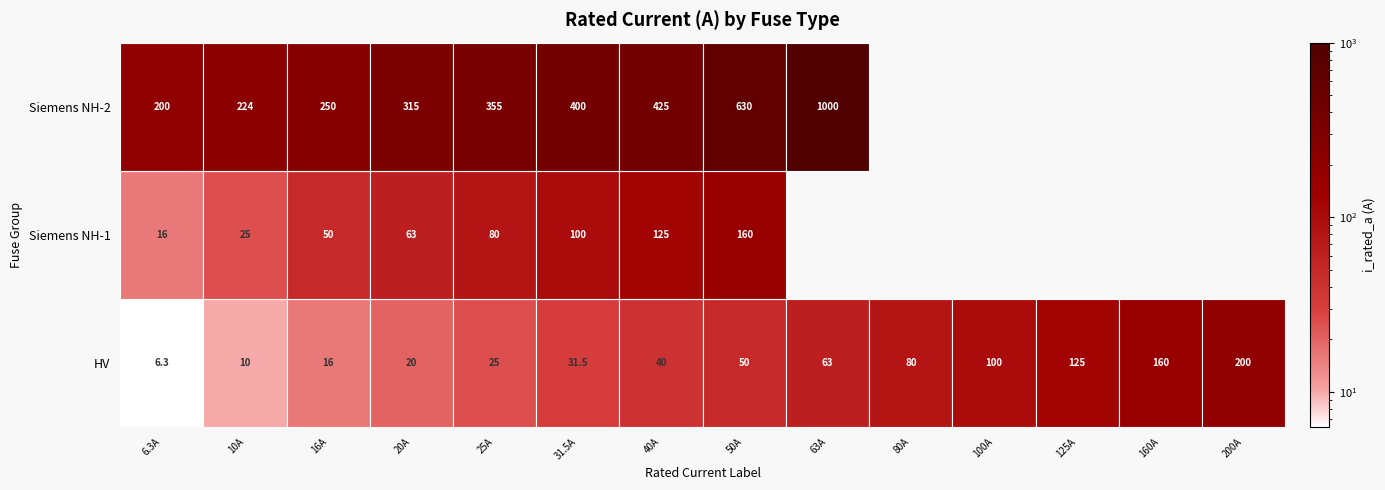

Approximately how many times larger is the value at HV 200A compared to Siemens NH-1-16?

12.5